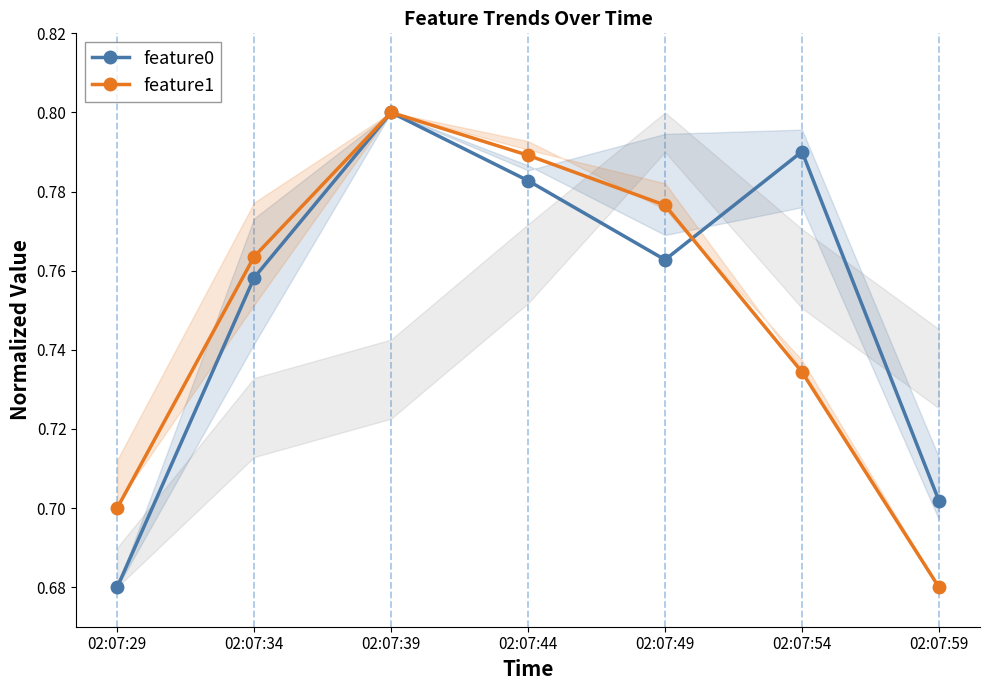

What are all the series names shown in the legend?

feature0, feature1